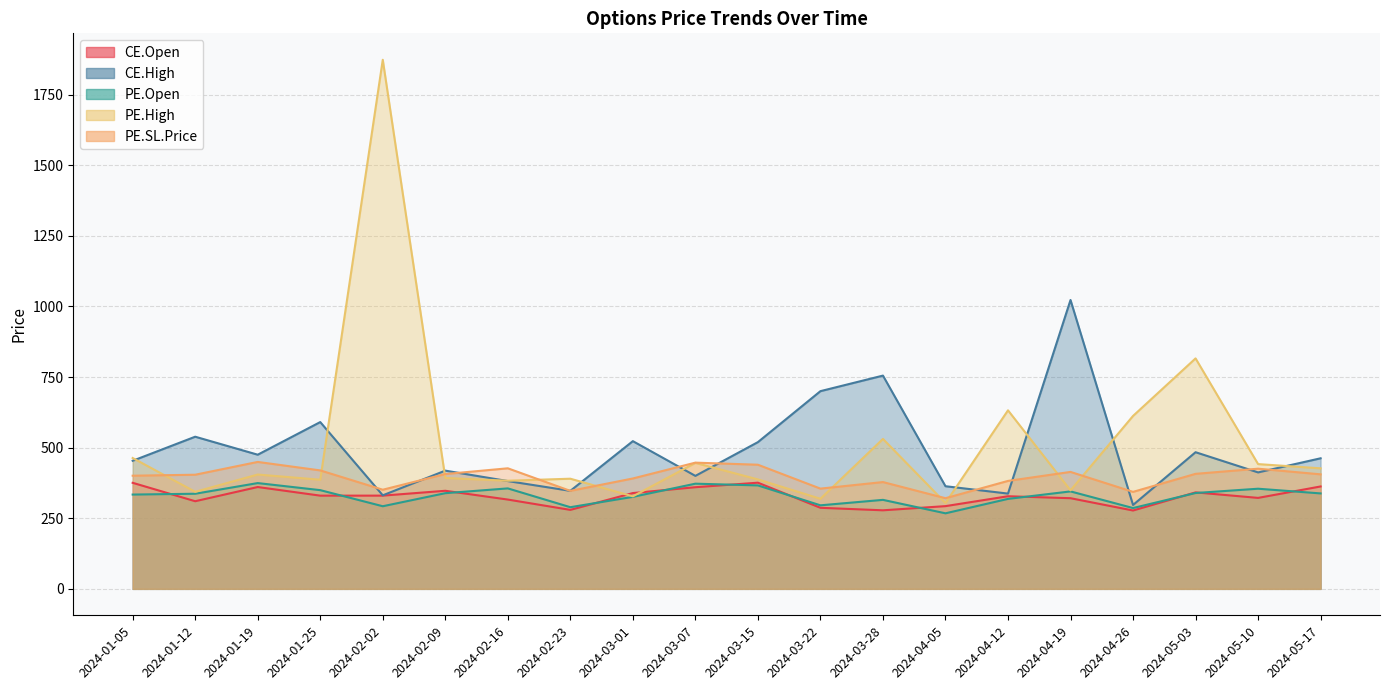

What is the difference between the maximum and minimum values in the CE.High series?

725.8